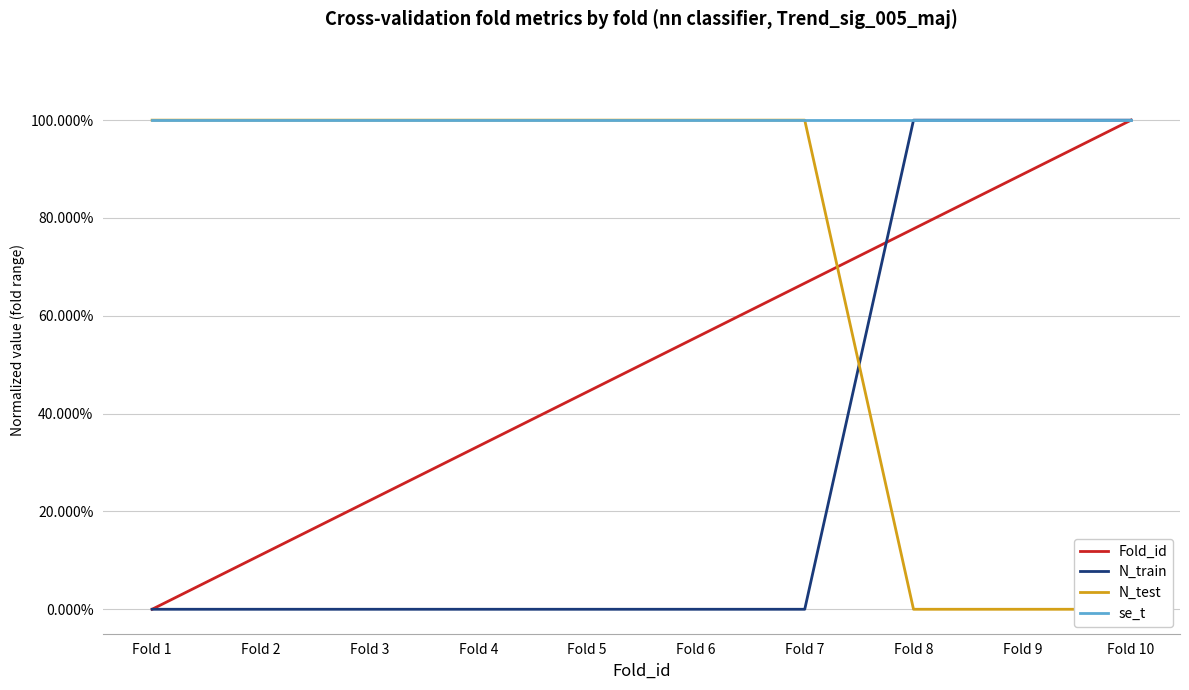

Which series has the largest total across all categories?

se_t